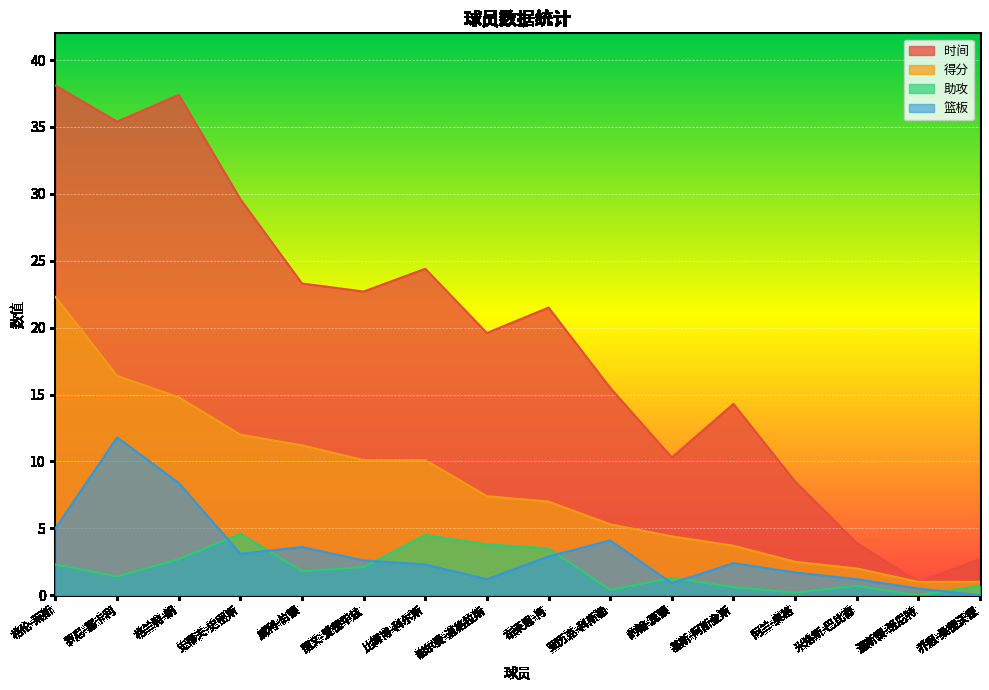

How many positive values does the 篮板 series have?

15